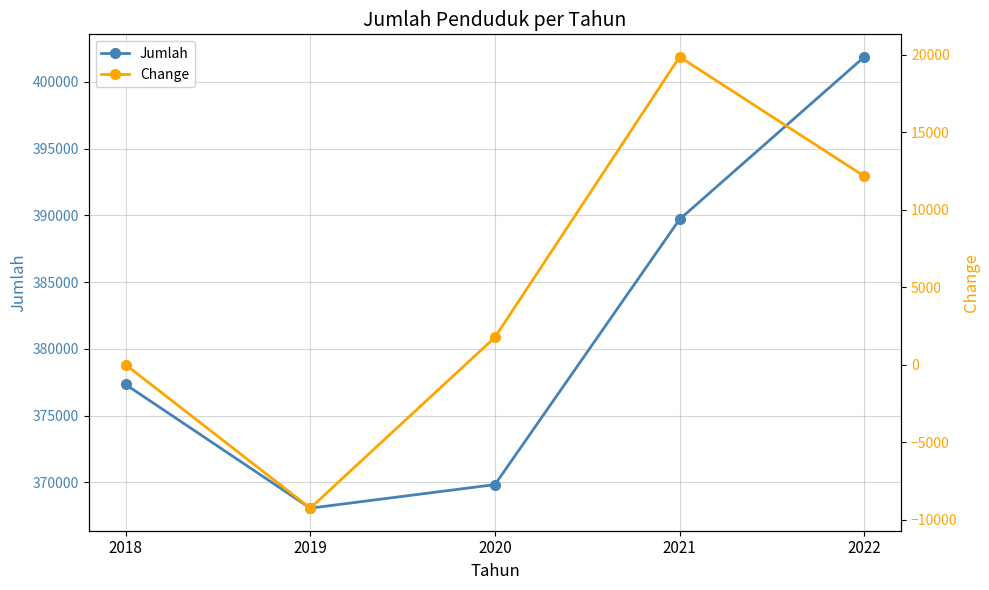

In Jumlah, how many points are lower than both neighbors (excluding endpoints)?

1